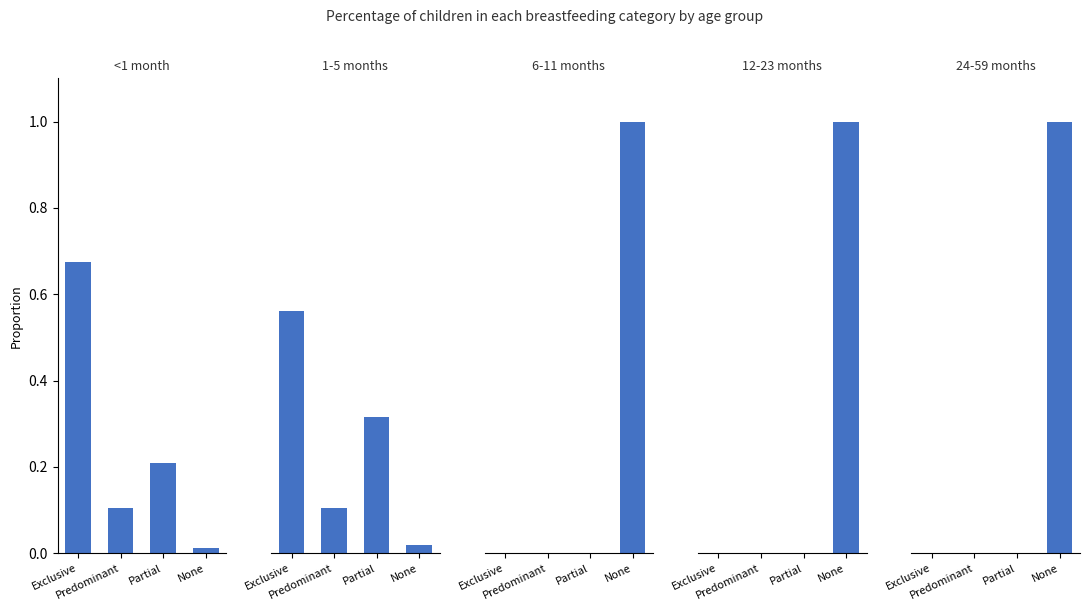

What position from the right is Partial?

2